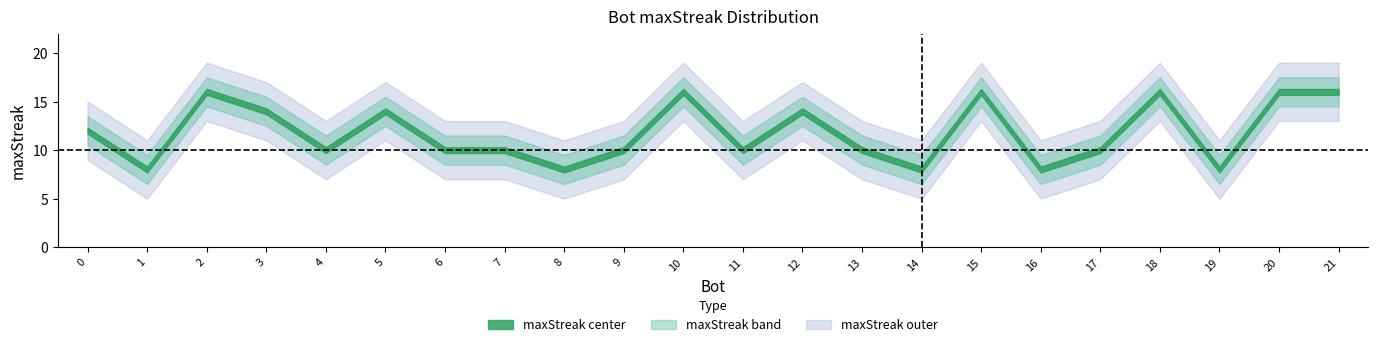

Which category has the highest value across all series?

21